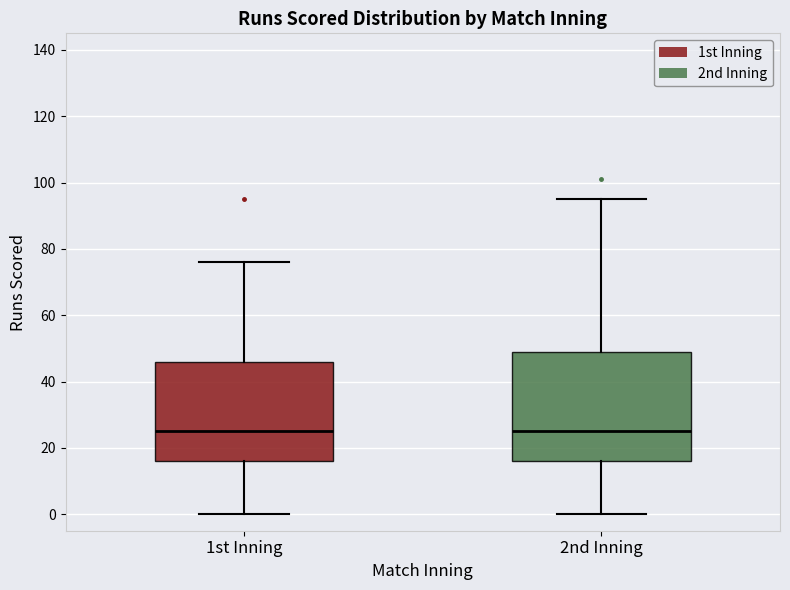

Where does the median line of the box for 2nd Inning sit on the y-axis? The values are not printed on the chart, so give them approximately, as read against the axis.

26